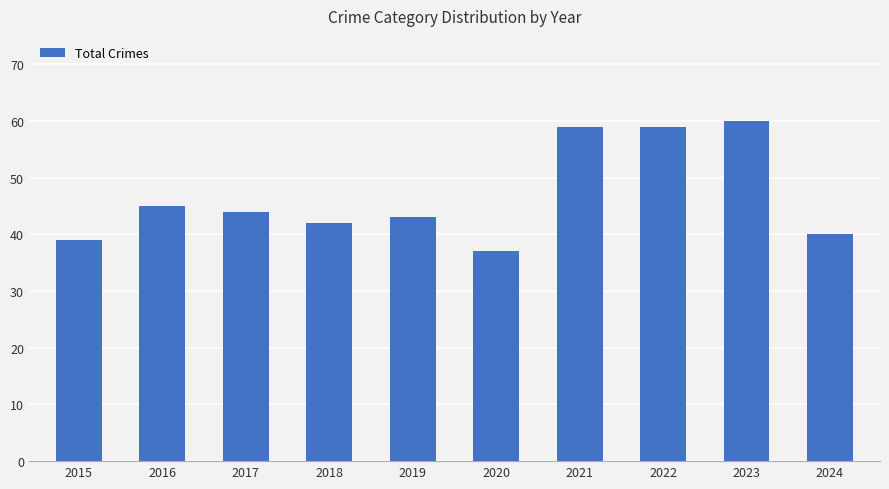

At which category does the chart reach its peak across all series?

2023